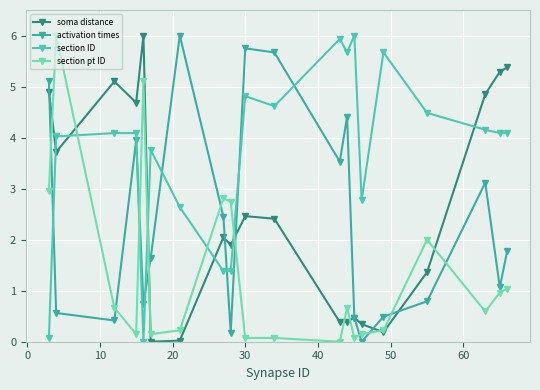

How many intersections are there between activation times and section ID?

7